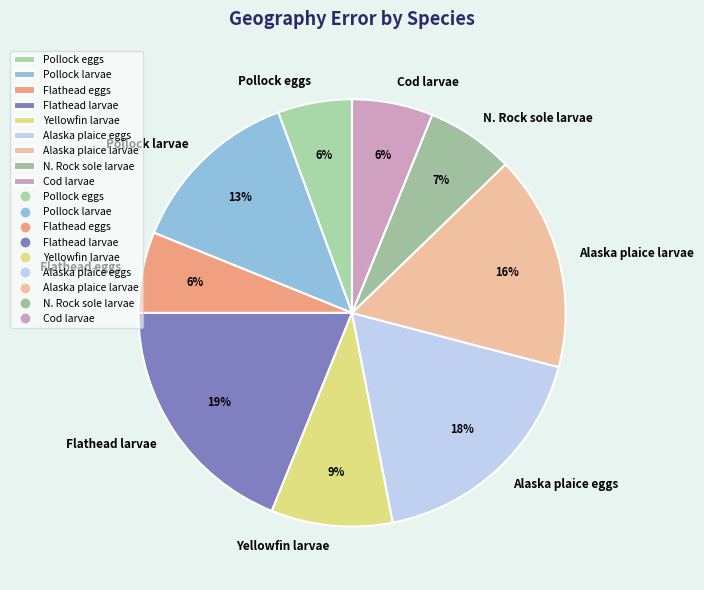

Combined, do Cod larvae and Flathead eggs account for over 50%?

No